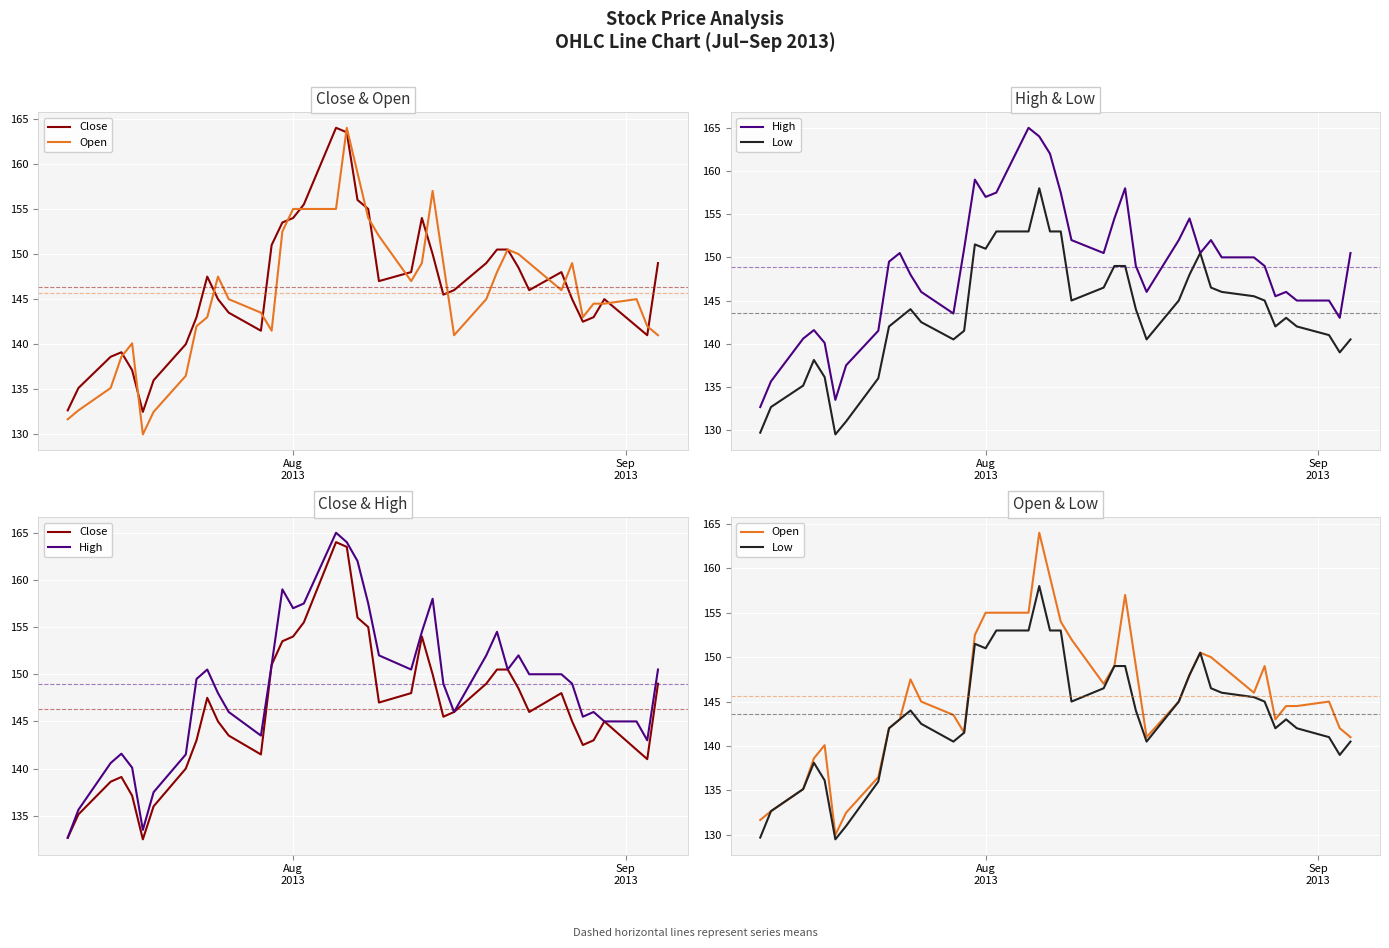

True or false: Low and High cross at least once.

False